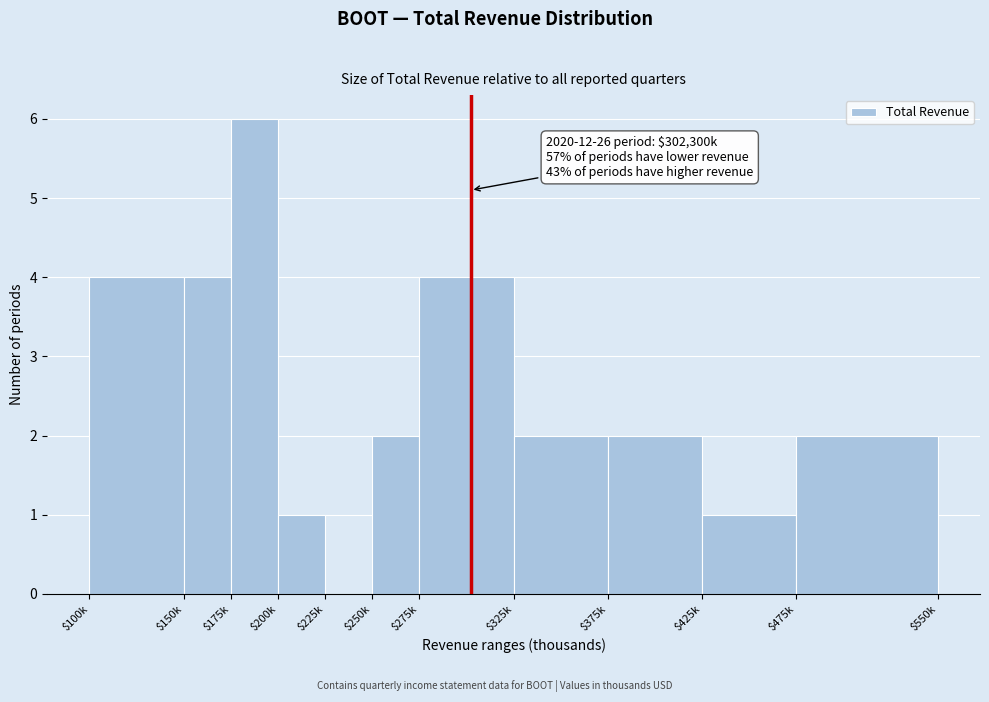

True or false: the data shows 1 at $250k.

False